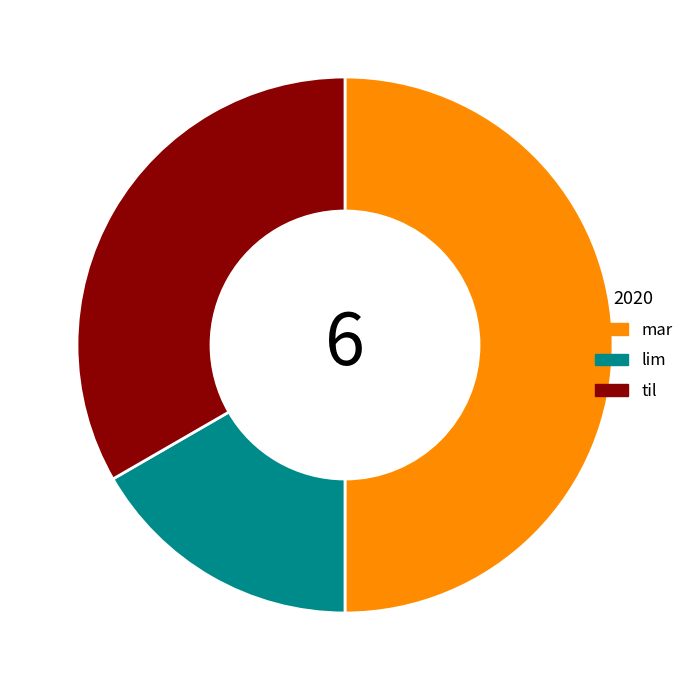

Which slice is the smallest?

lim